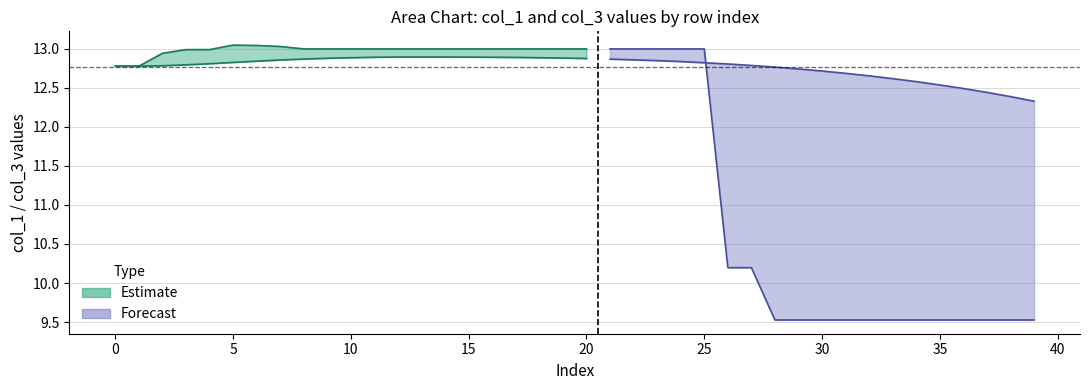

True or false: col_3 has a value of 9.5 at 37.

True